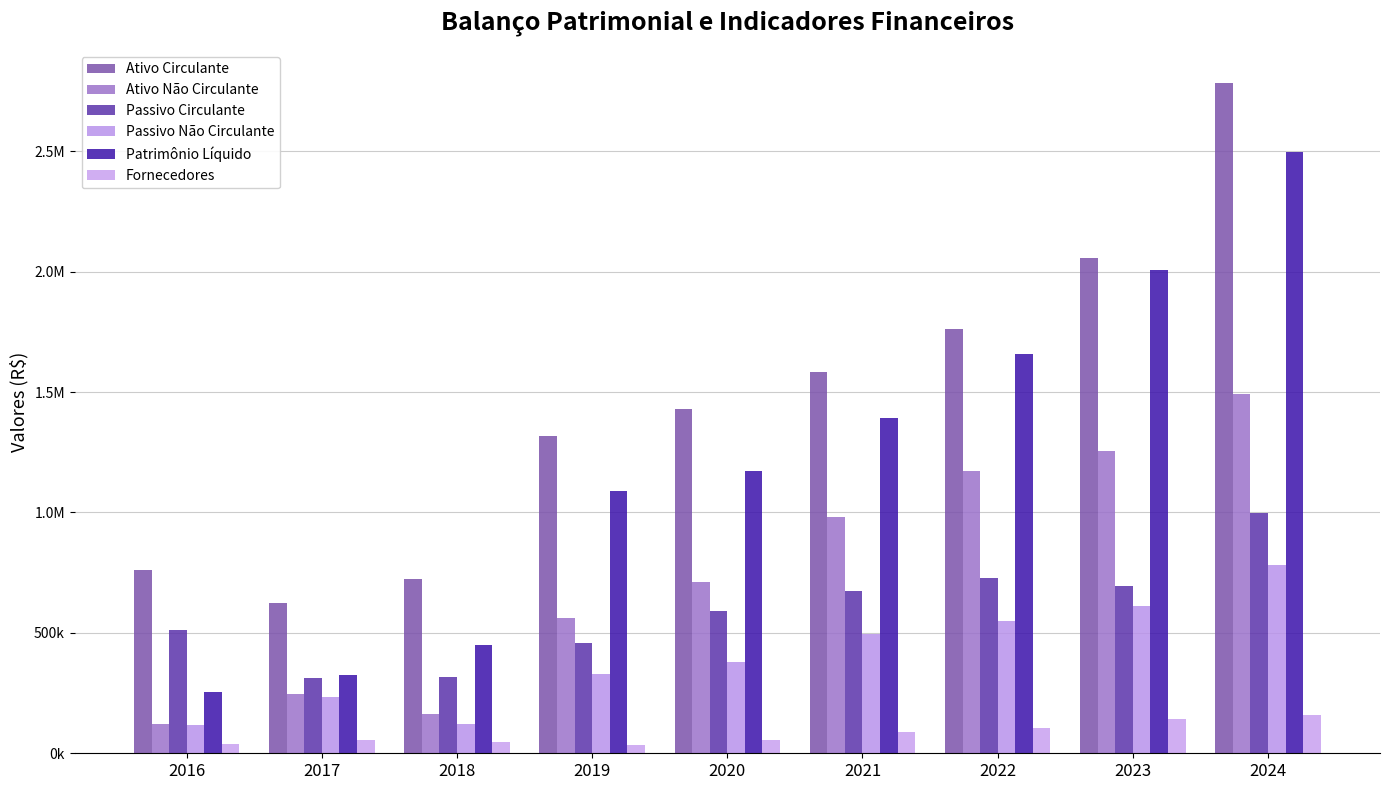

Are the bars grouped side by side (vs. stacked)?

Yes